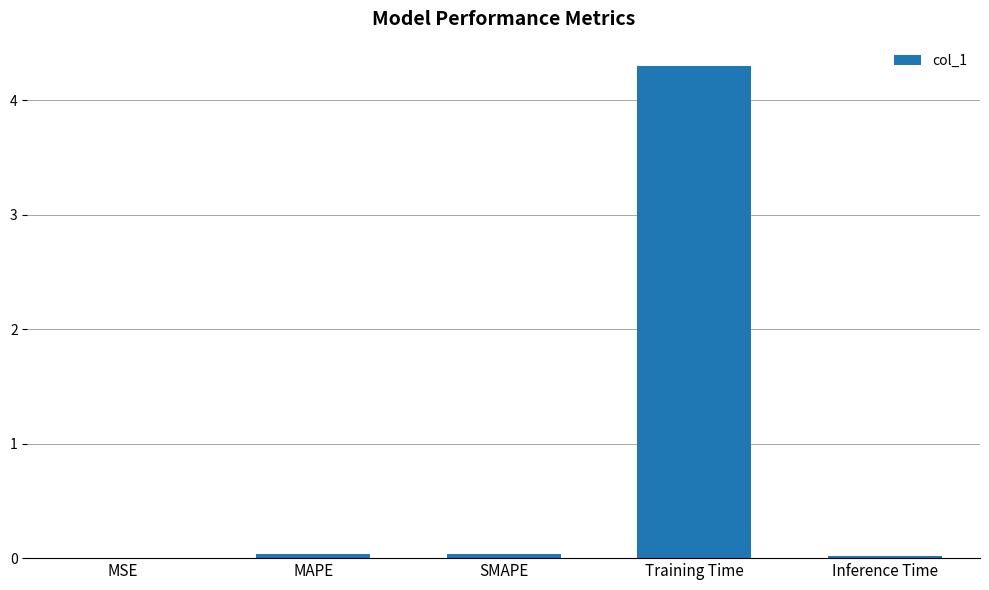

At which category does the chart reach its peak across all series?

Training Time